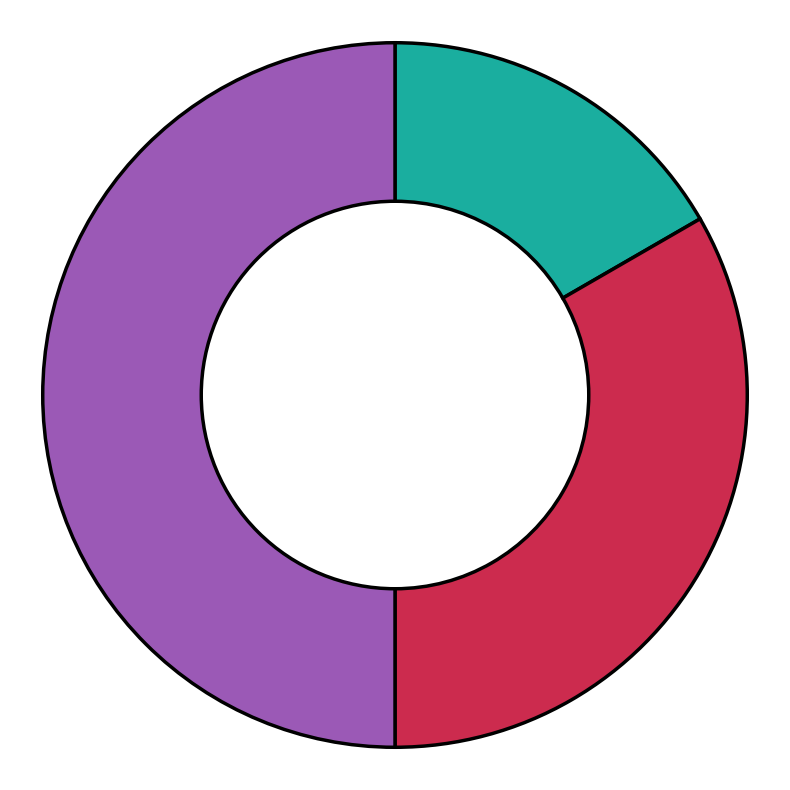

Which category has the biggest portion of the pie?

Pizza World